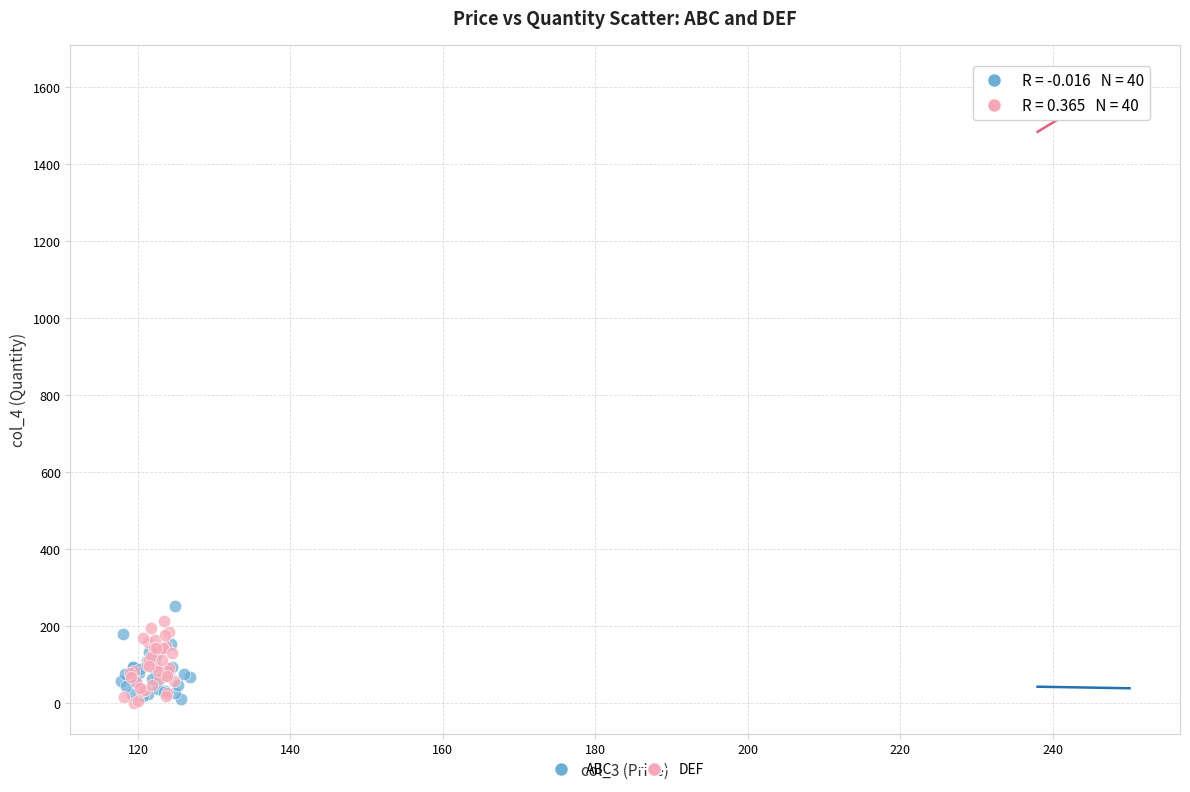

What are all the series names shown in the legend?

ABC, DEF